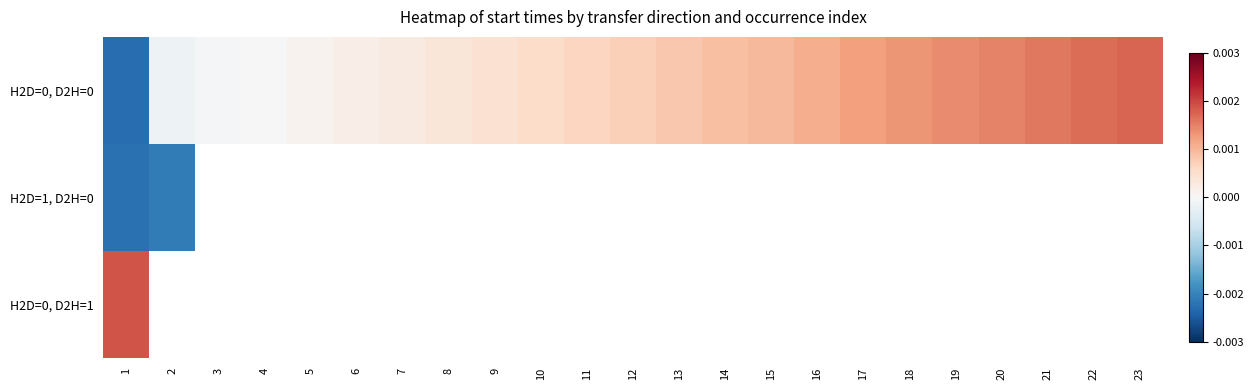

Which series has the widest spread of values?

H2D=0, D2H=0